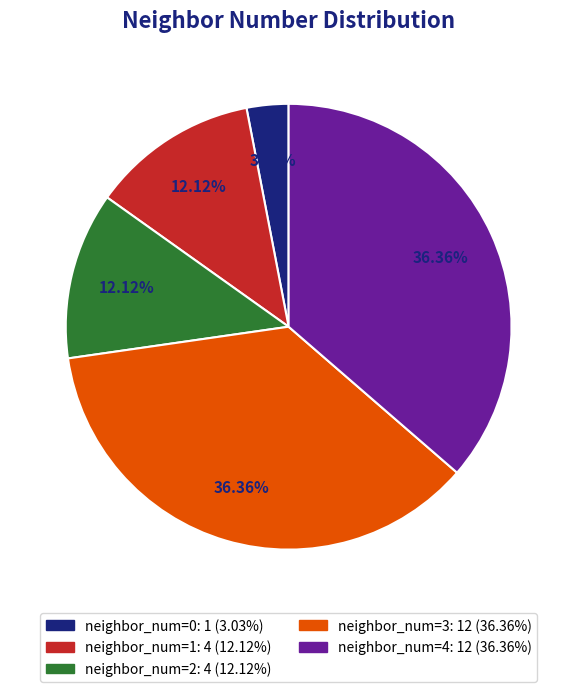

To the nearest percent, what is the average slice percentage?

20%